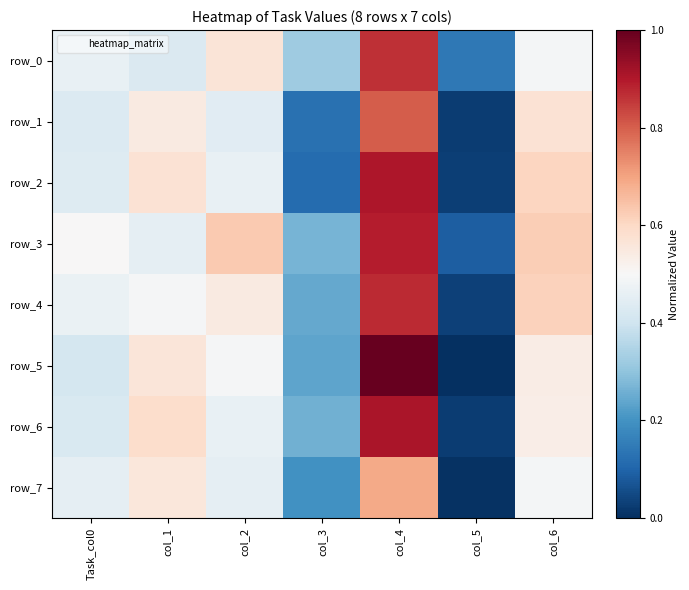

True or false: row_2 has a value of 0.5 at col_2.

True